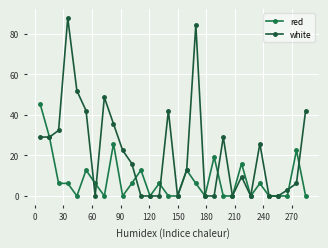

How many lines are shown in the chart?

2